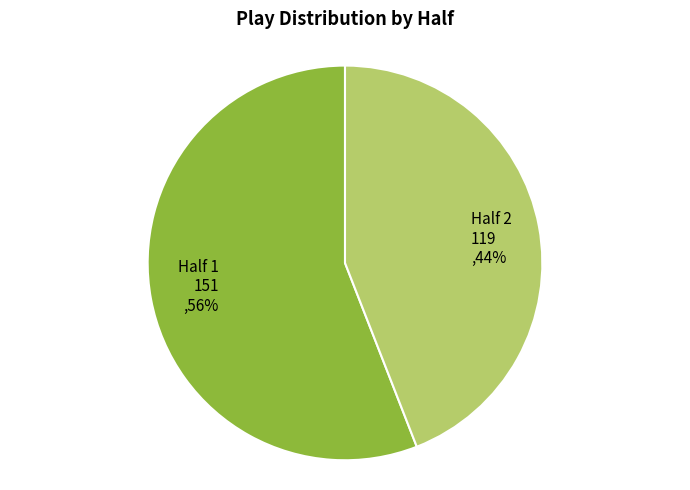

Between Half 2 and Half 1, which is larger?

Half 1